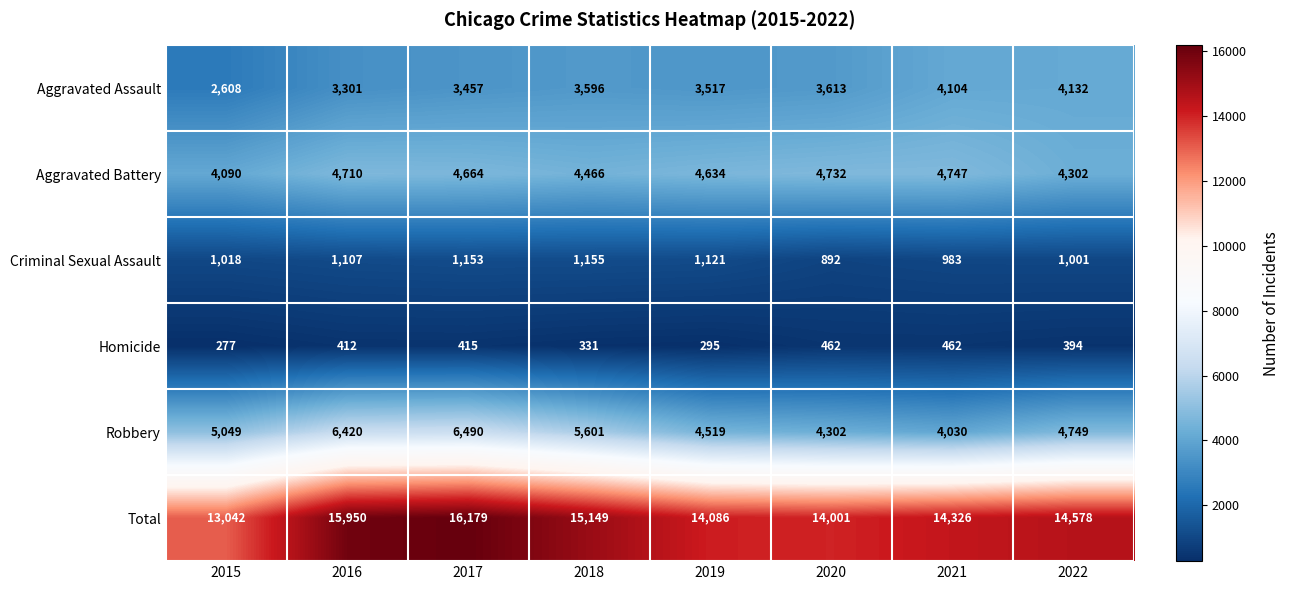

What is the average value of the Homicide series?

381